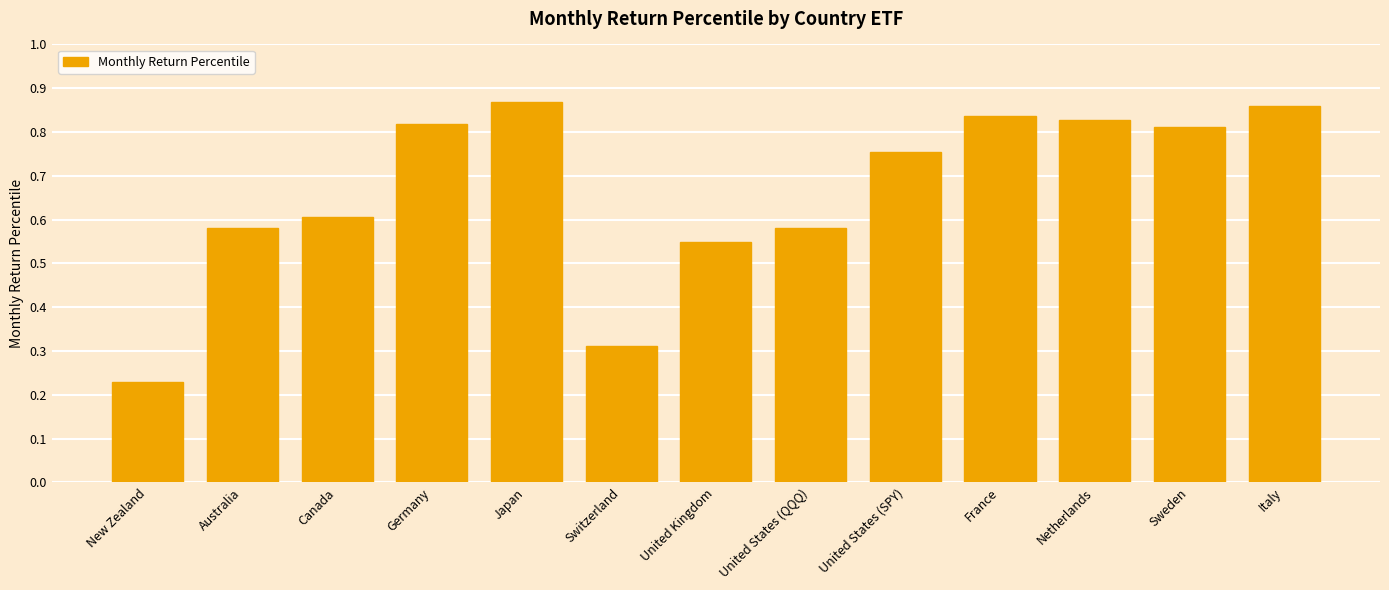

Count the values in the range 0 to 1.

13